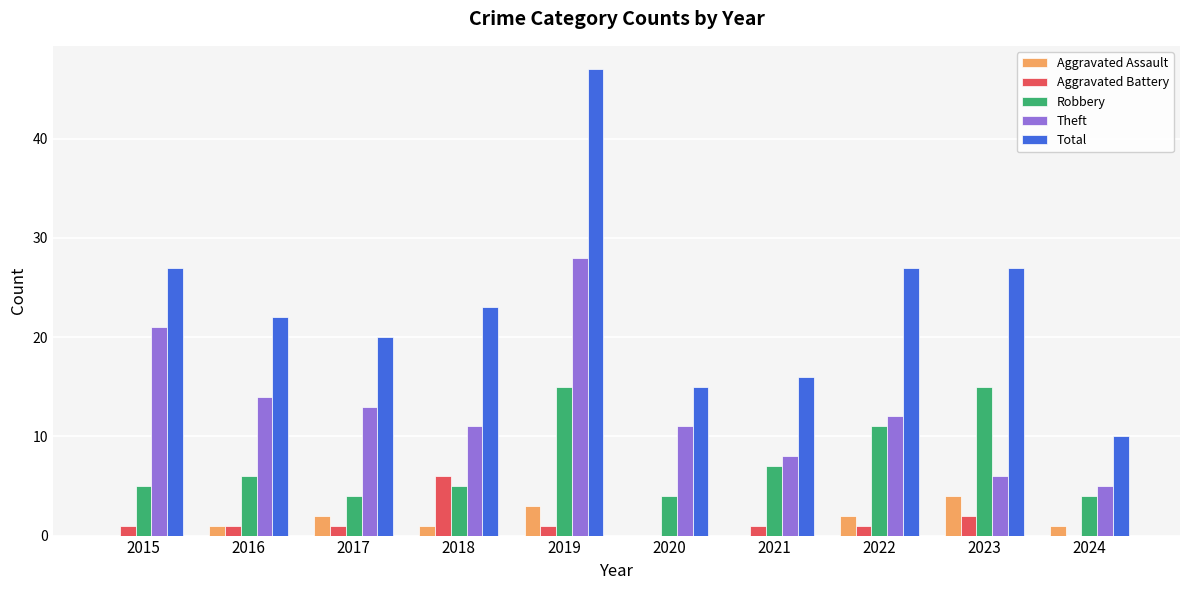

Is it true that Aggravated Assault equals 2 at 2021?

False